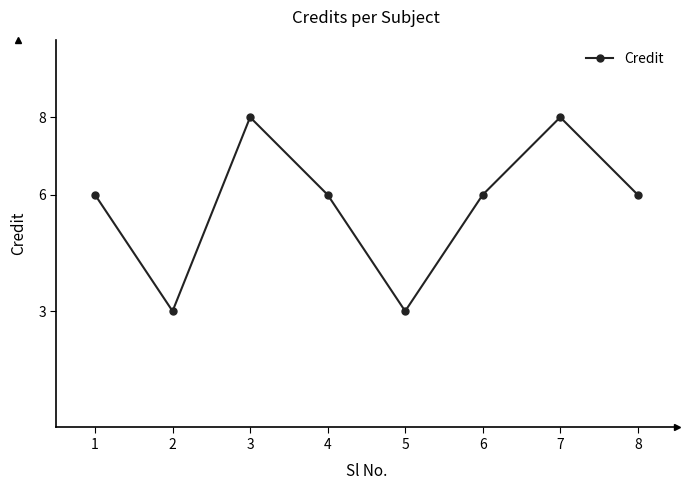

What is the value of the 2nd point from the left?

3